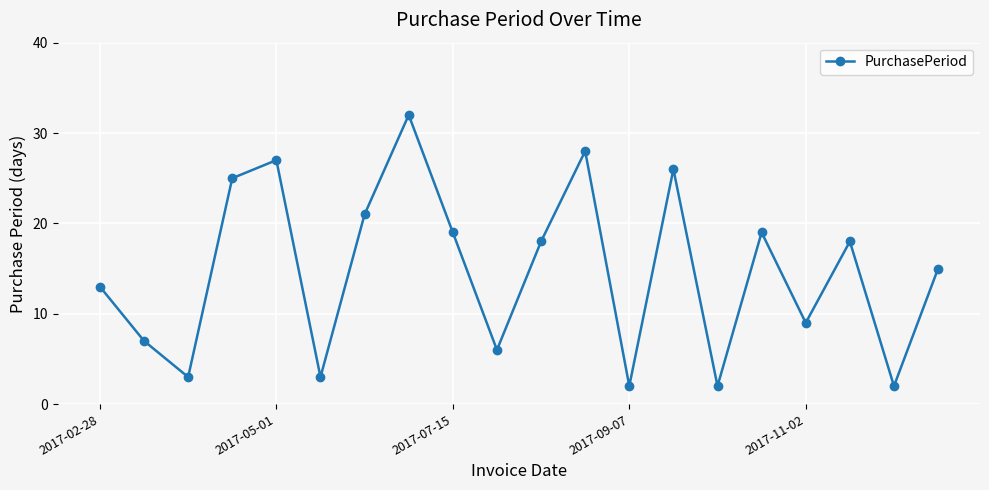

What is the average value?

15